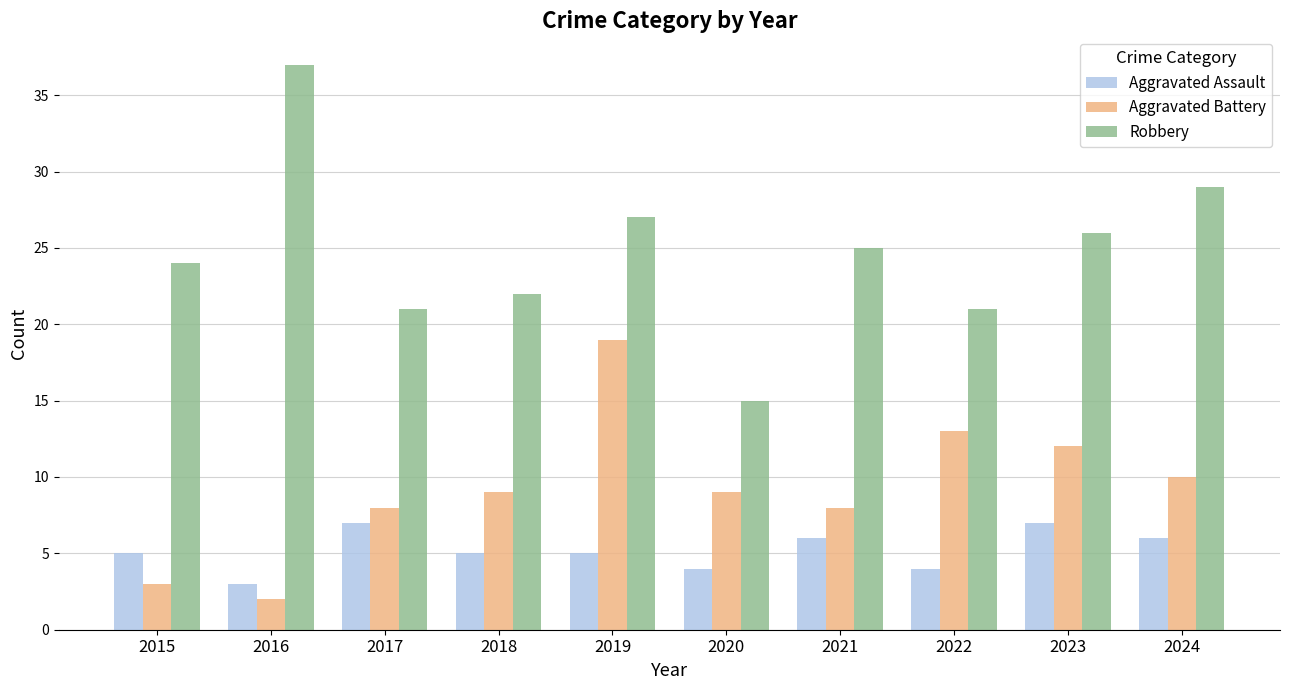

Rank the series by their maximum value, from highest to lowest.

Robbery, Aggravated Battery, Aggravated Assault